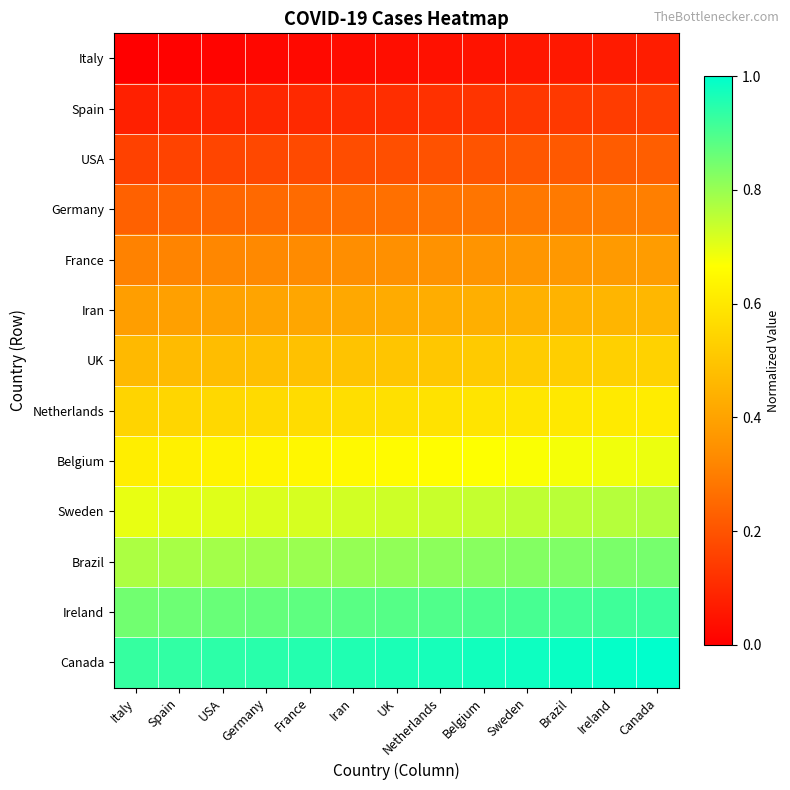

At how many categories does at least one series exceed 0?

13